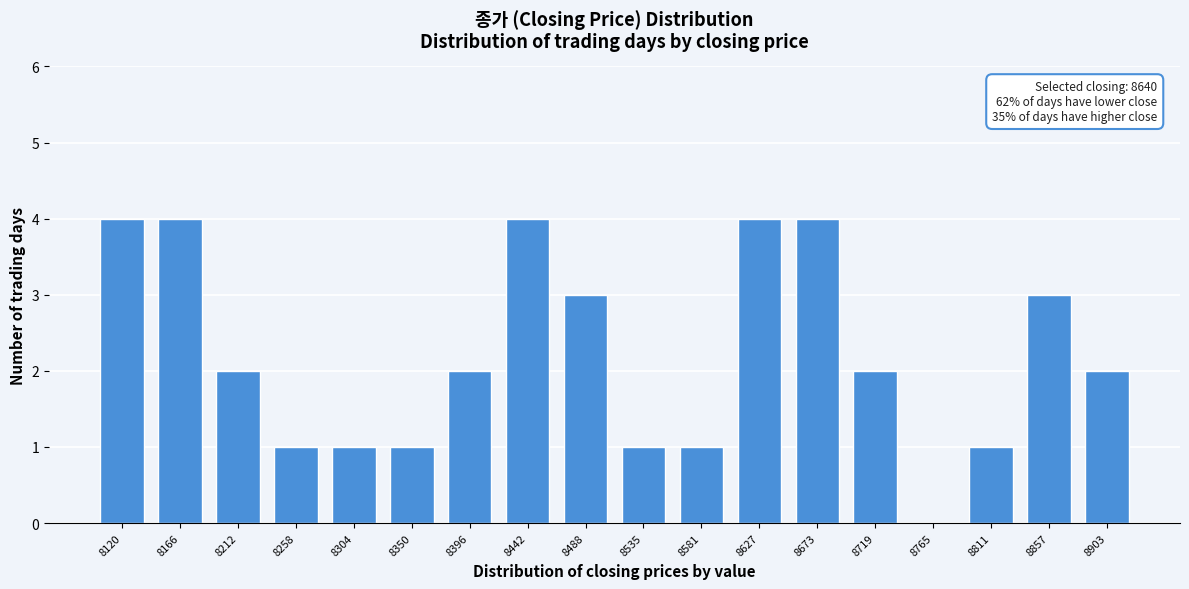

Reading left to right, list all the values displayed in this chart.

8120=4	8166=4	8212=2	8258=1	8304=1	8350=1	8396=2	8442=4	8488=3	8535=1	8581=1	8627=4	8673=4	8719=2	8765=0	8811=1	8857=3	8903=2